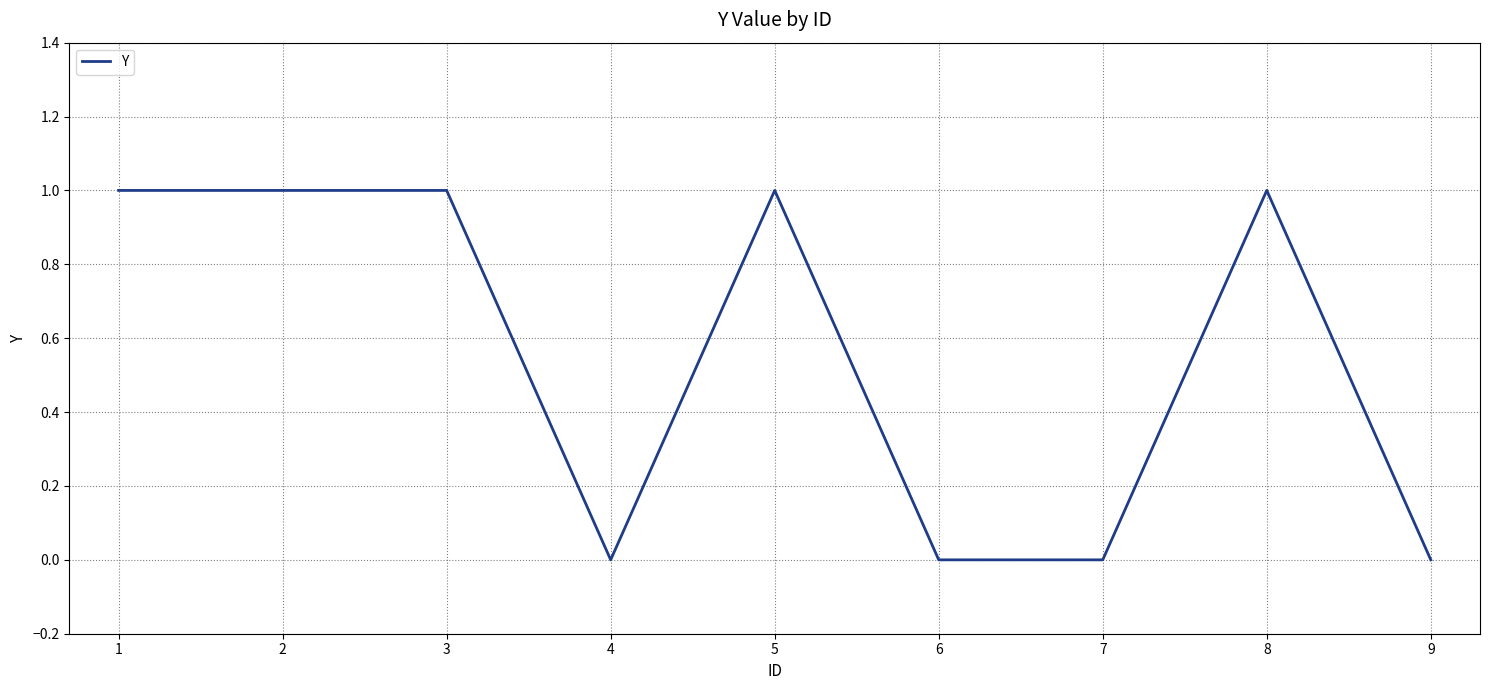

What is the difference between the values at 8 and 6?

1